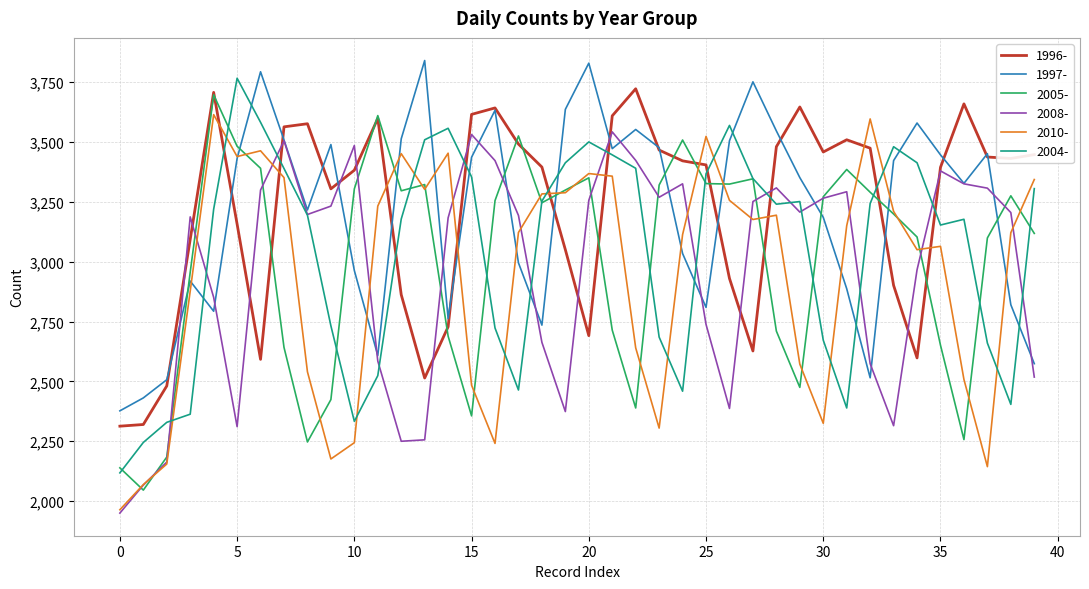

What is the greatest value displayed?

3840